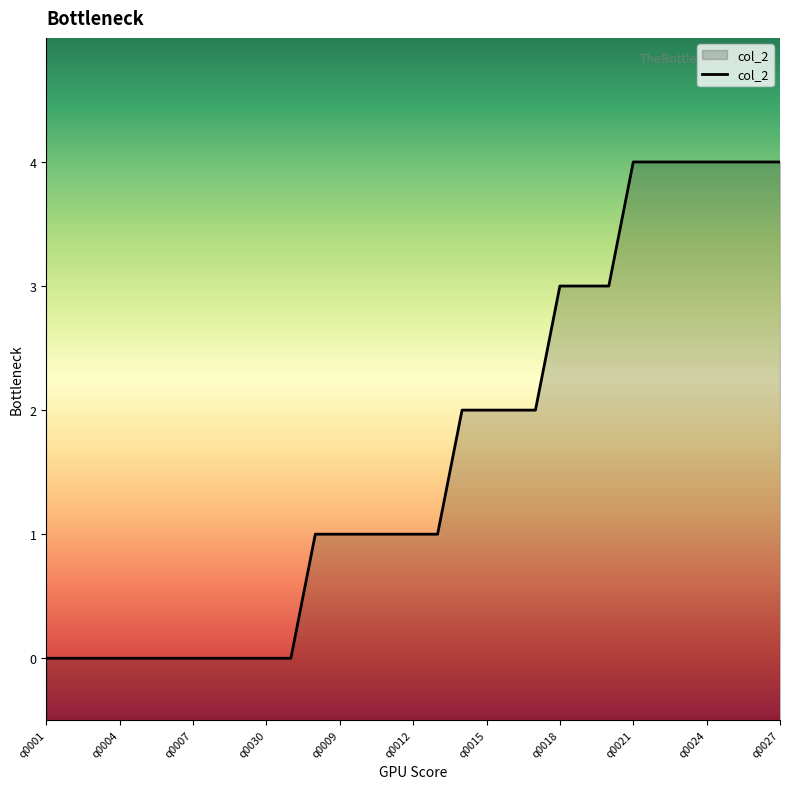

Is it true that the value at q0007 is 0?

True